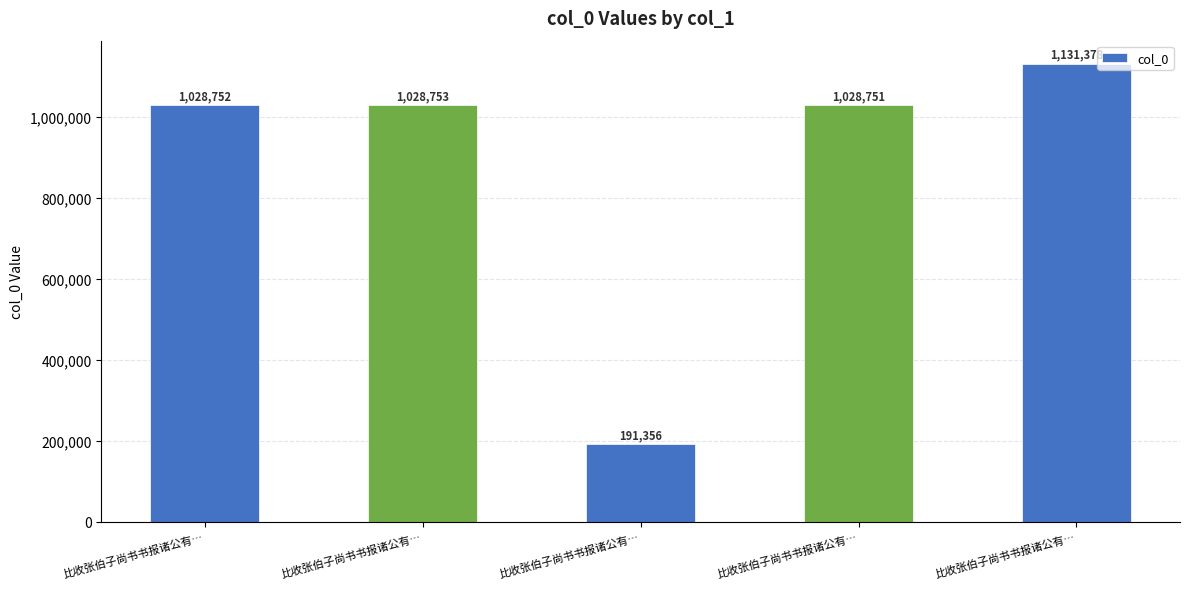

How many bars are there in total?

5